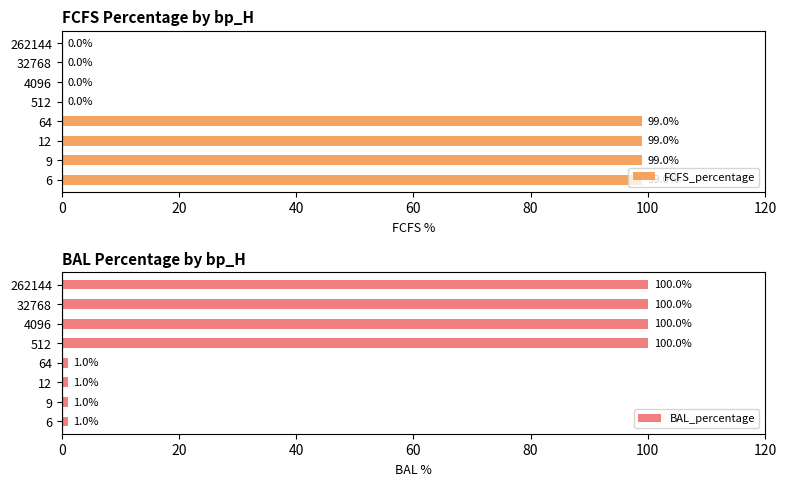

What is the greatest value displayed?

100